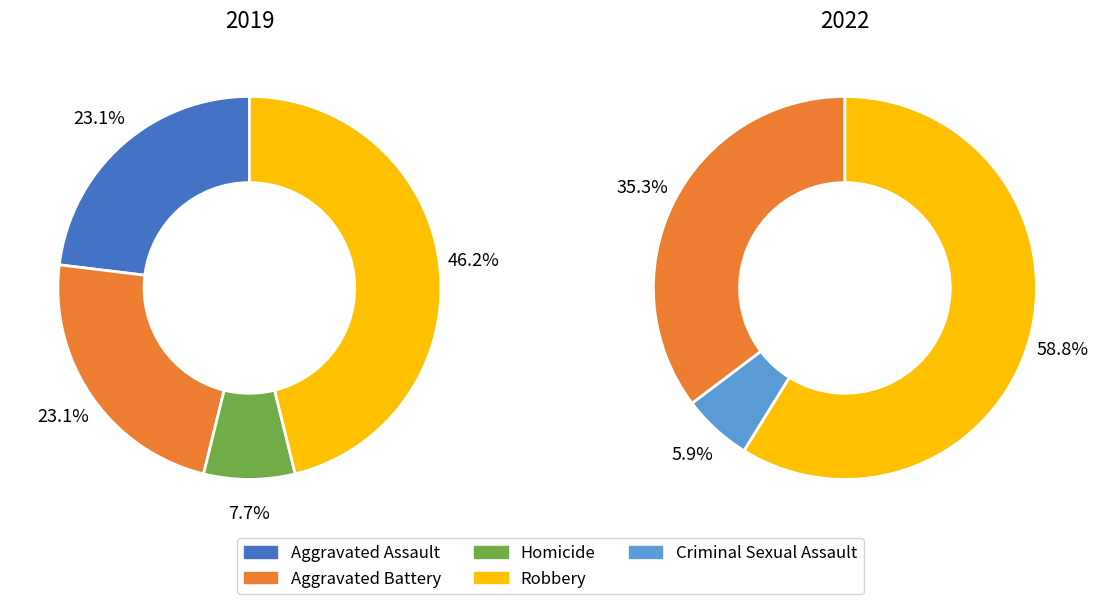

Rank the series by their maximum value, from highest to lowest.

values_2022, values_2019